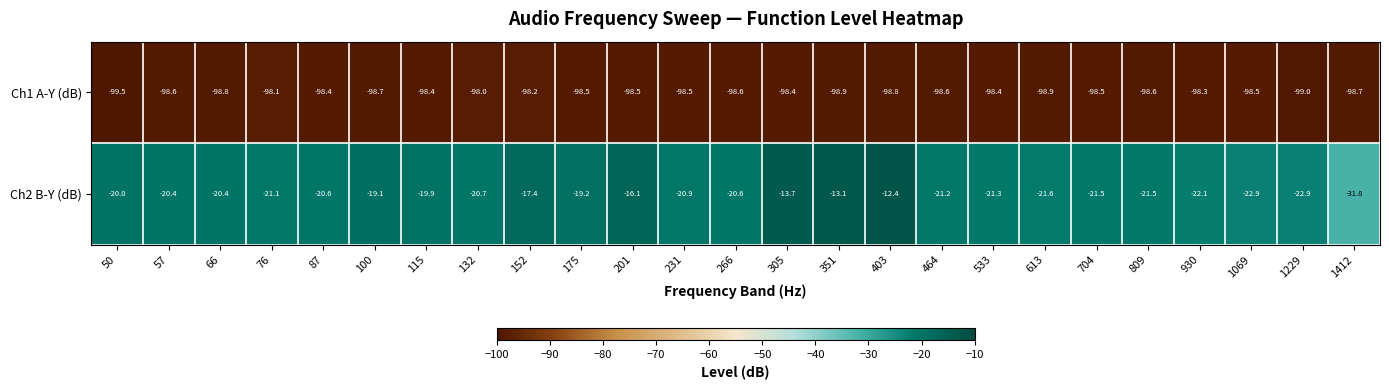

The value of Ch1 A-Y (dB) at 132 is -66.9. True or false?

False